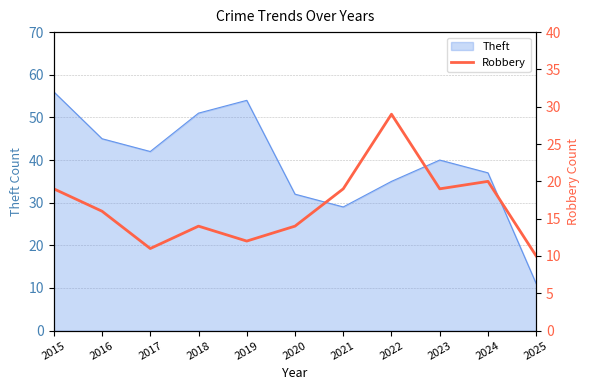

The Theft series shows 85 at 2018. True or false?

False